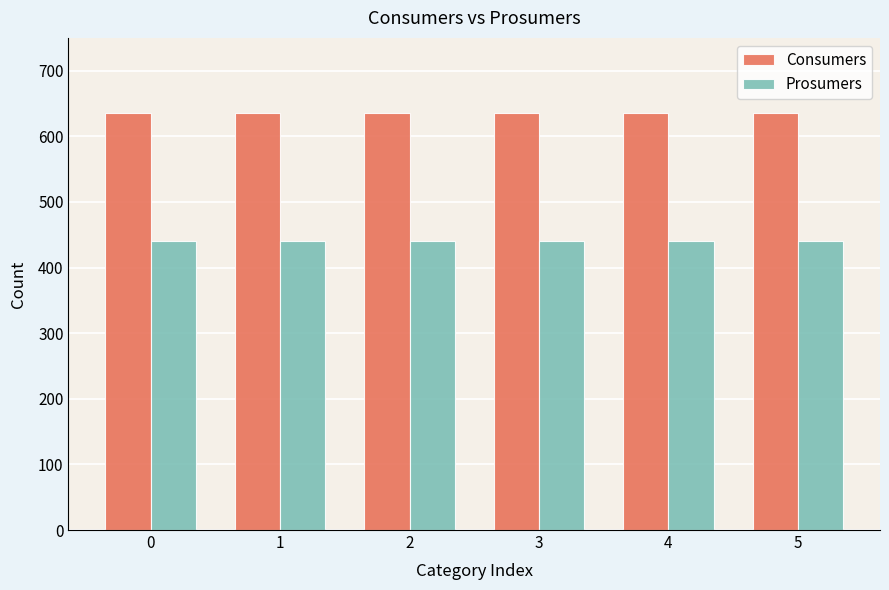

What is the total value across all series at 2?

1075